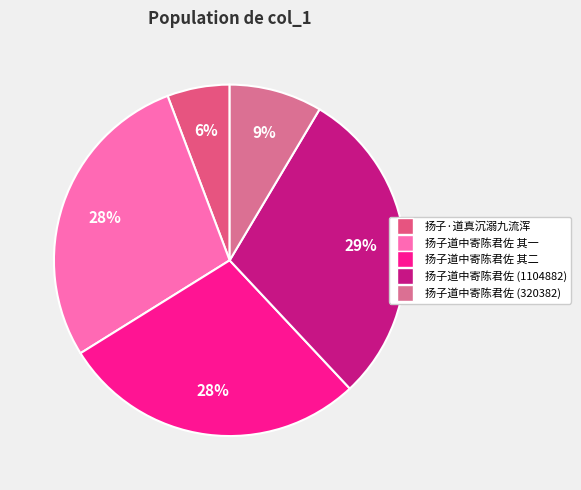

How many slices are in this pie chart?

5